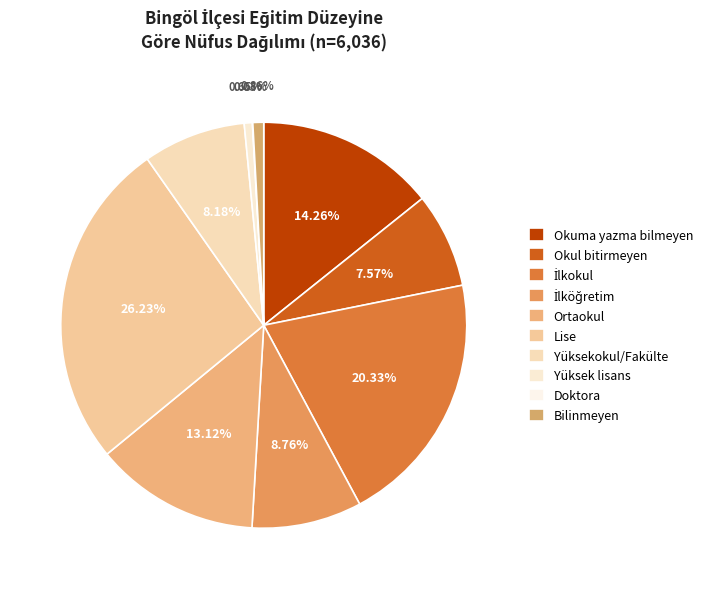

To the nearest percent, what percentage of the pie is Okuma yazma bilmeyen?

14%